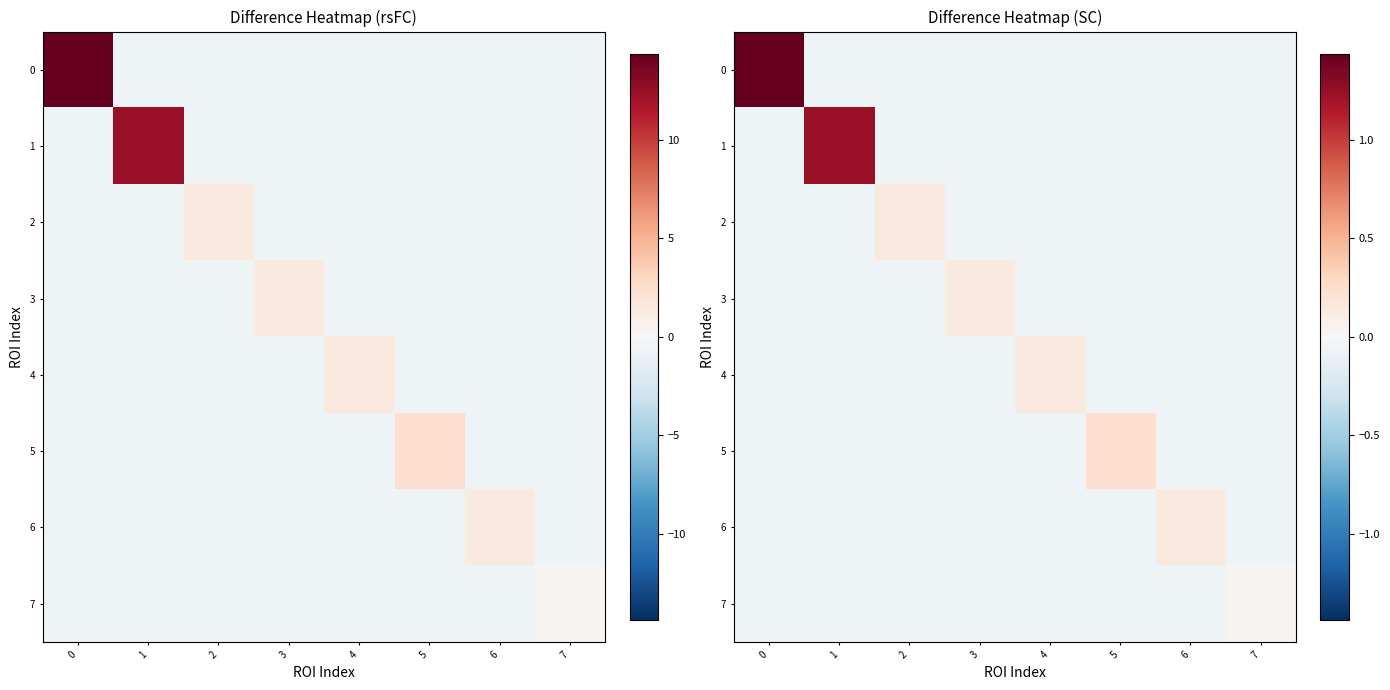

The value of 2 at 3 is -0.1. True or false?

False